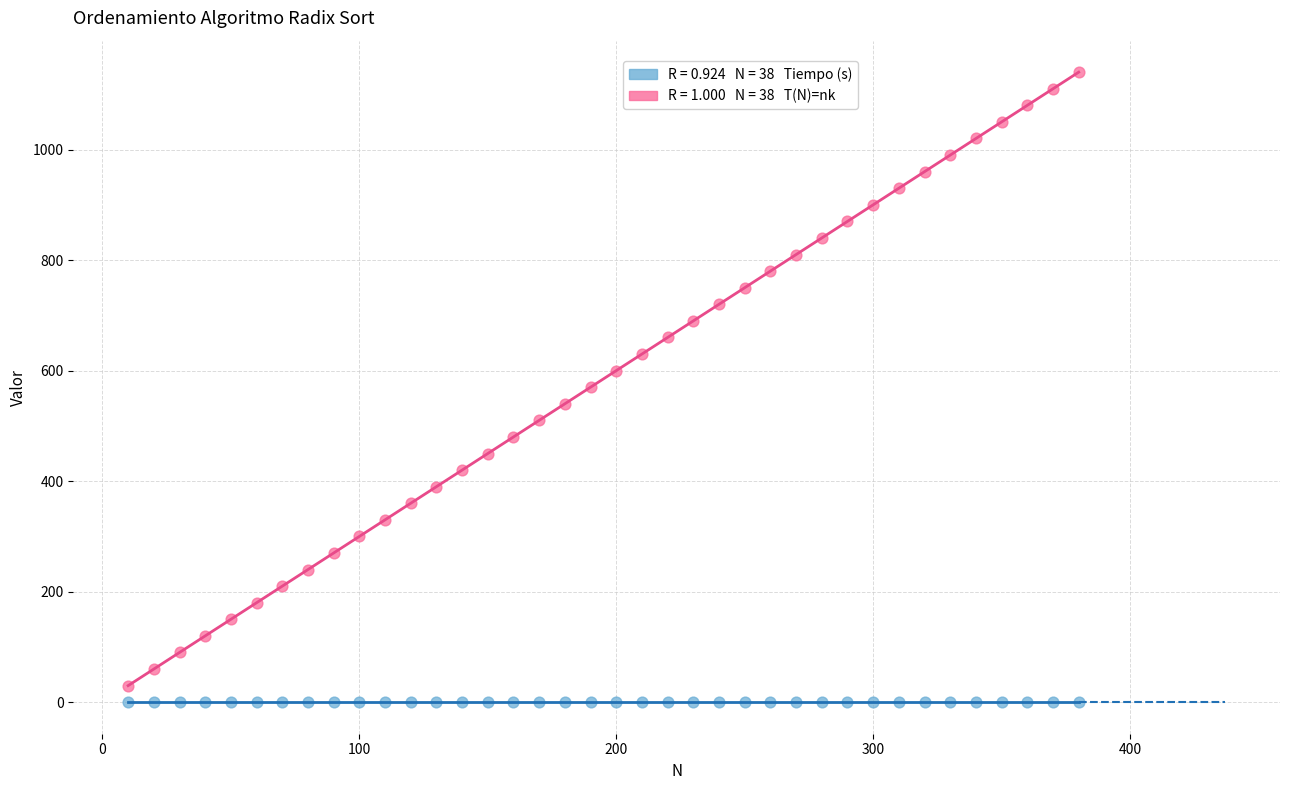

Across all data points, what is the range of X values (max minus min)?

370.0